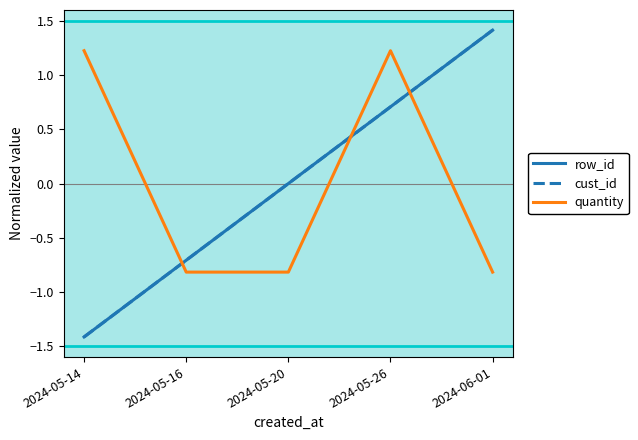

True or false: row_id has a value of 0.3 at 2024-06-01.

False